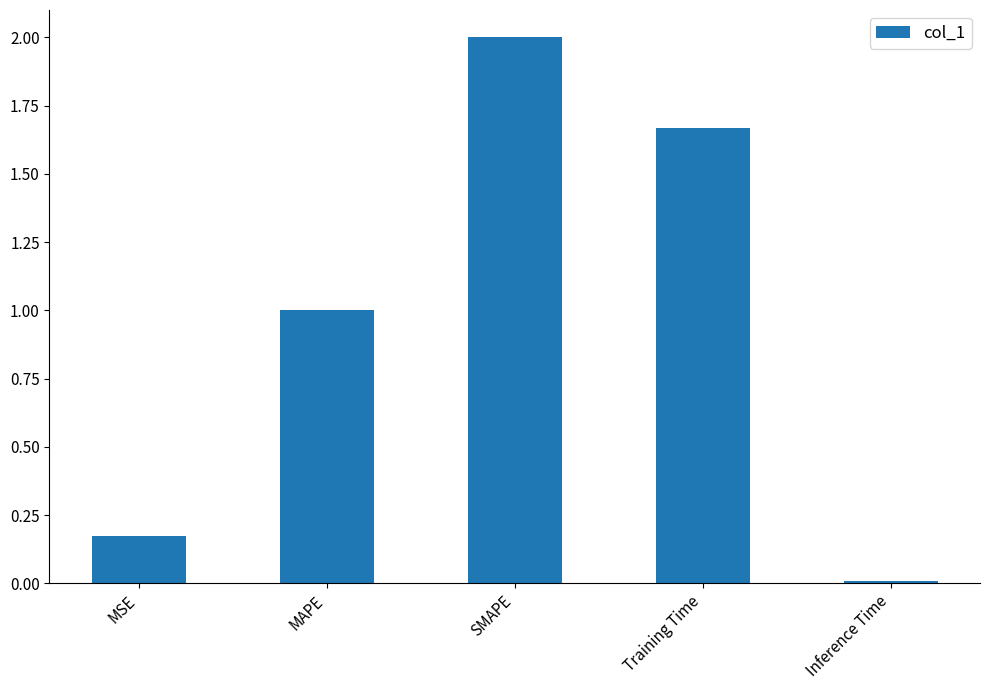

At which label is the value closest to 1?

MAPE